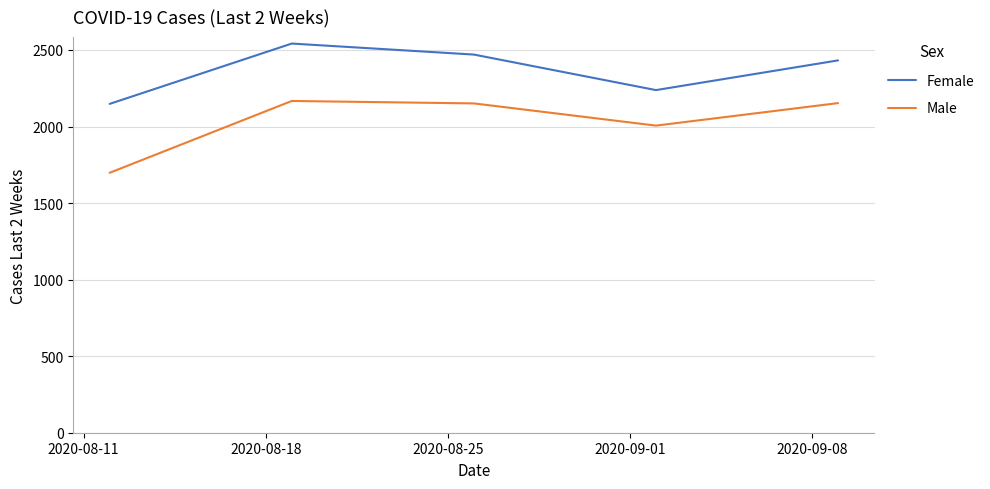

Which series has the largest total across all categories?

Female